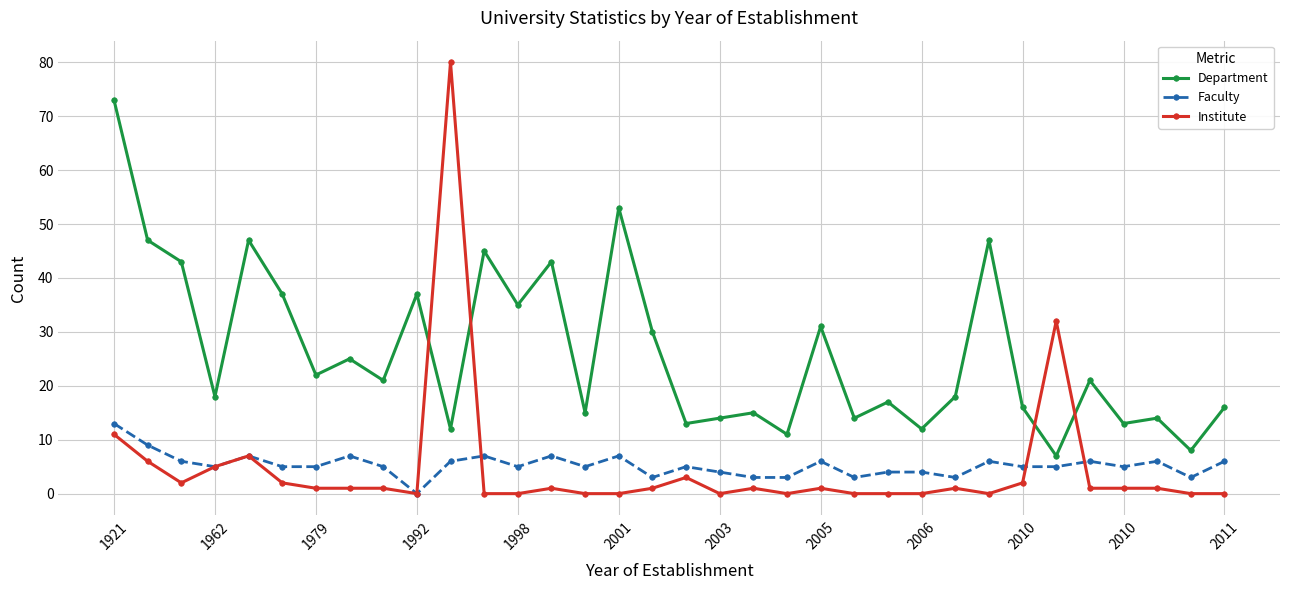

What is the value of the Faculty point at the 20th from the left?

3